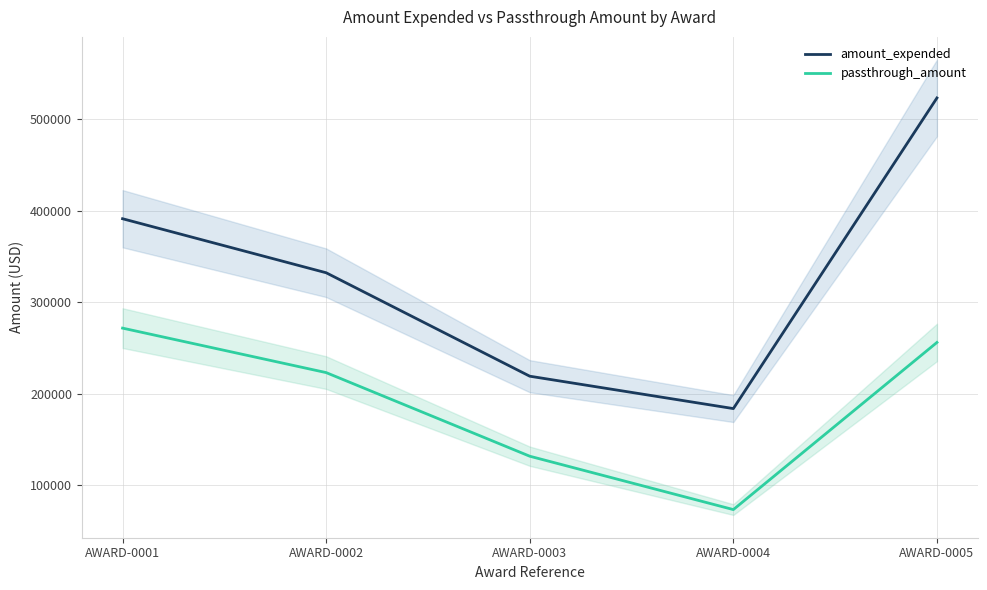

Reading right to left, extract all data points from this chart.

amount_expended: 523510	183840	219251	332363	391446
passthrough_amount: 256163	73394	131758	223188	271826